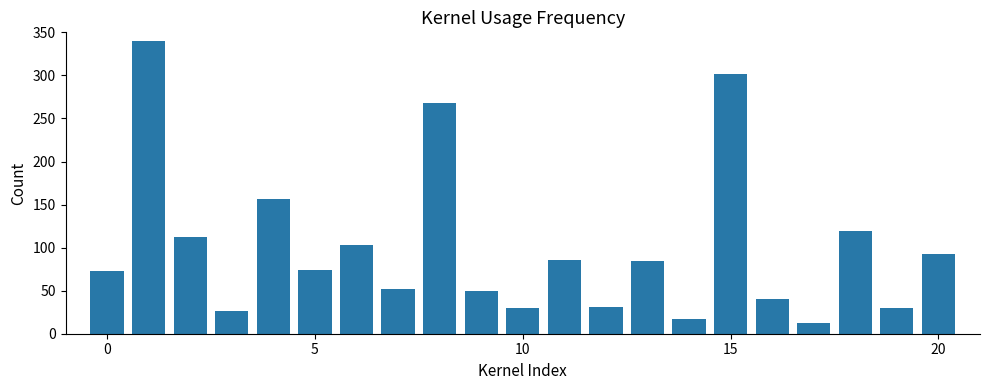

What is the smallest value displayed?

11.9